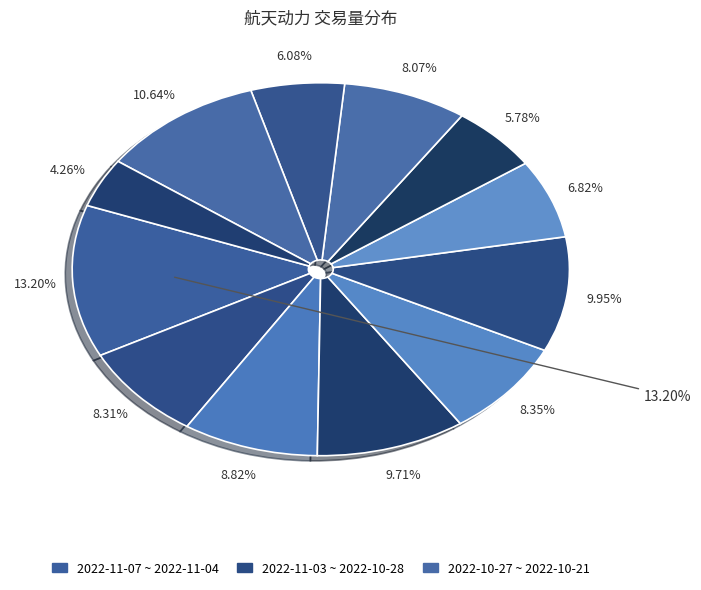

Which slice is the largest?

2022-11-07